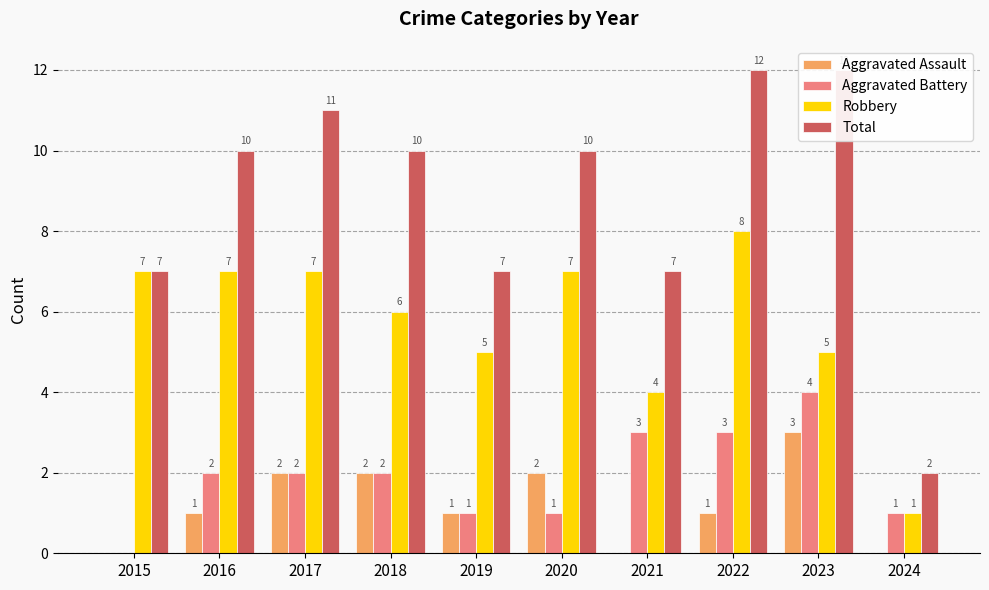

How many Aggravated Battery values are between 1 and 3?

8